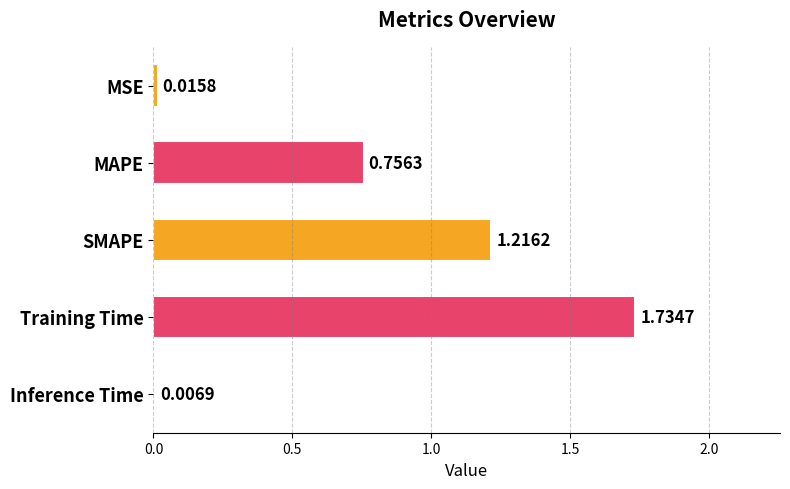

What is the average value?

0.7